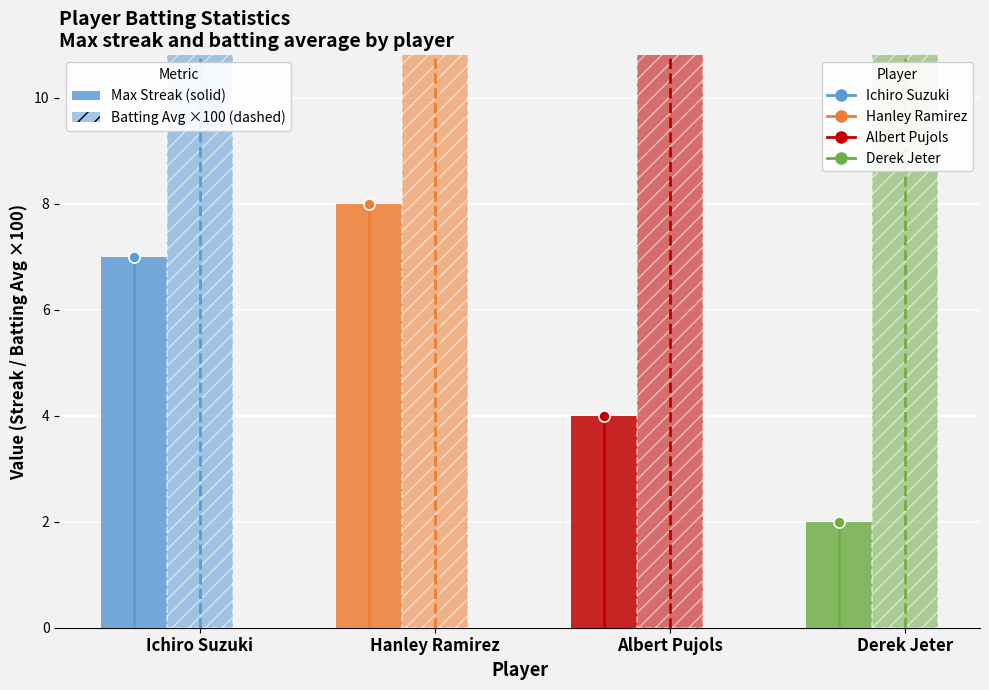

What is the difference between the maximum and minimum values in the Batting Avg ×100 series?

2.5